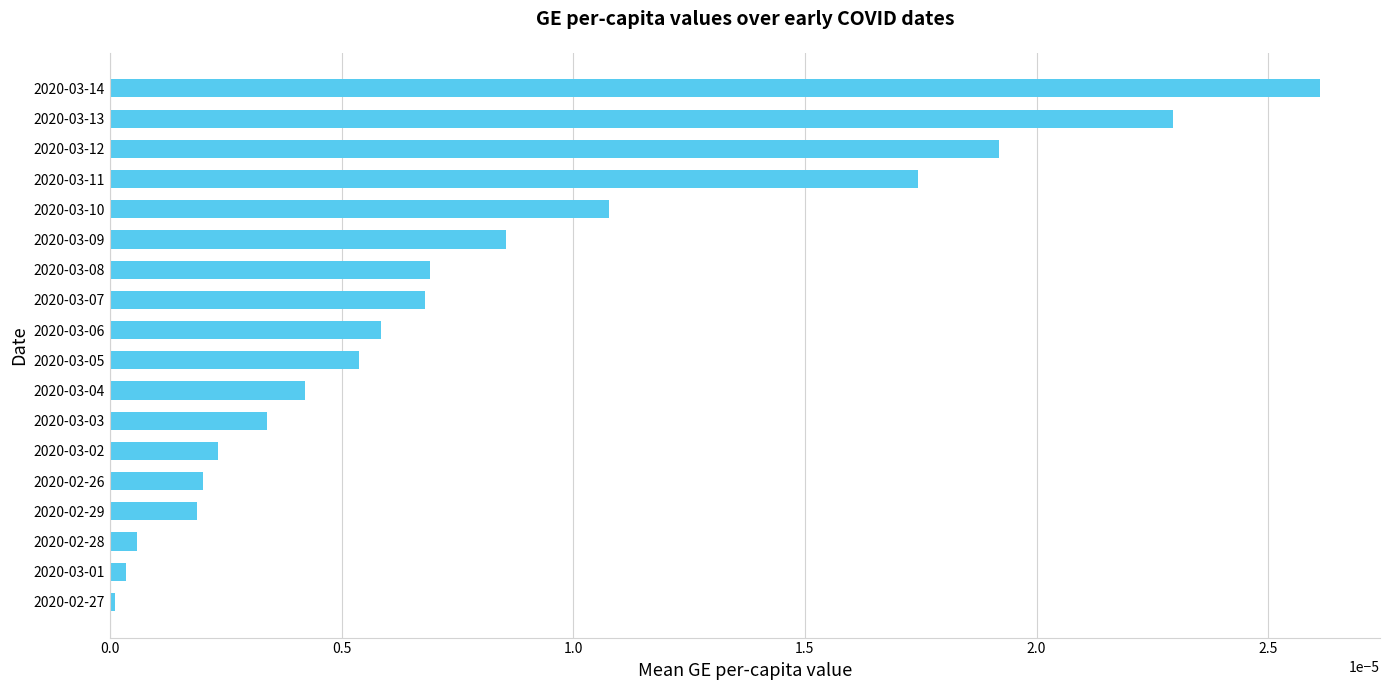

Does the chart contain stacked bars?

No